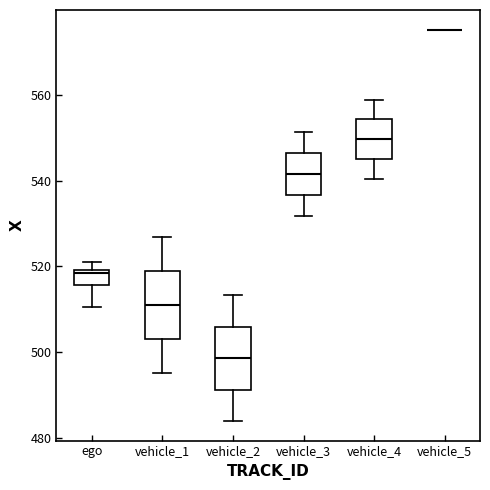

Reading left to right, read every box against the y-axis: the position of its median line, the range the box covers, and the ends of its whiskers. The values are not printed on the chart, so give them approximately, as read against the axis.

ego: median 518, box 516 to 520, whiskers 510 to 522
vehicle_1: median 510, box 502 to 518, whiskers 496 to 526
vehicle_2: median 498, box 492 to 506, whiskers 484 to 514
vehicle_3: median 542, box 536 to 546, whiskers 532 to 552
vehicle_4: median 550, box 546 to 554, whiskers 540 to 558
vehicle_5: box collapsed to a line at 576, whiskers 576 to 576